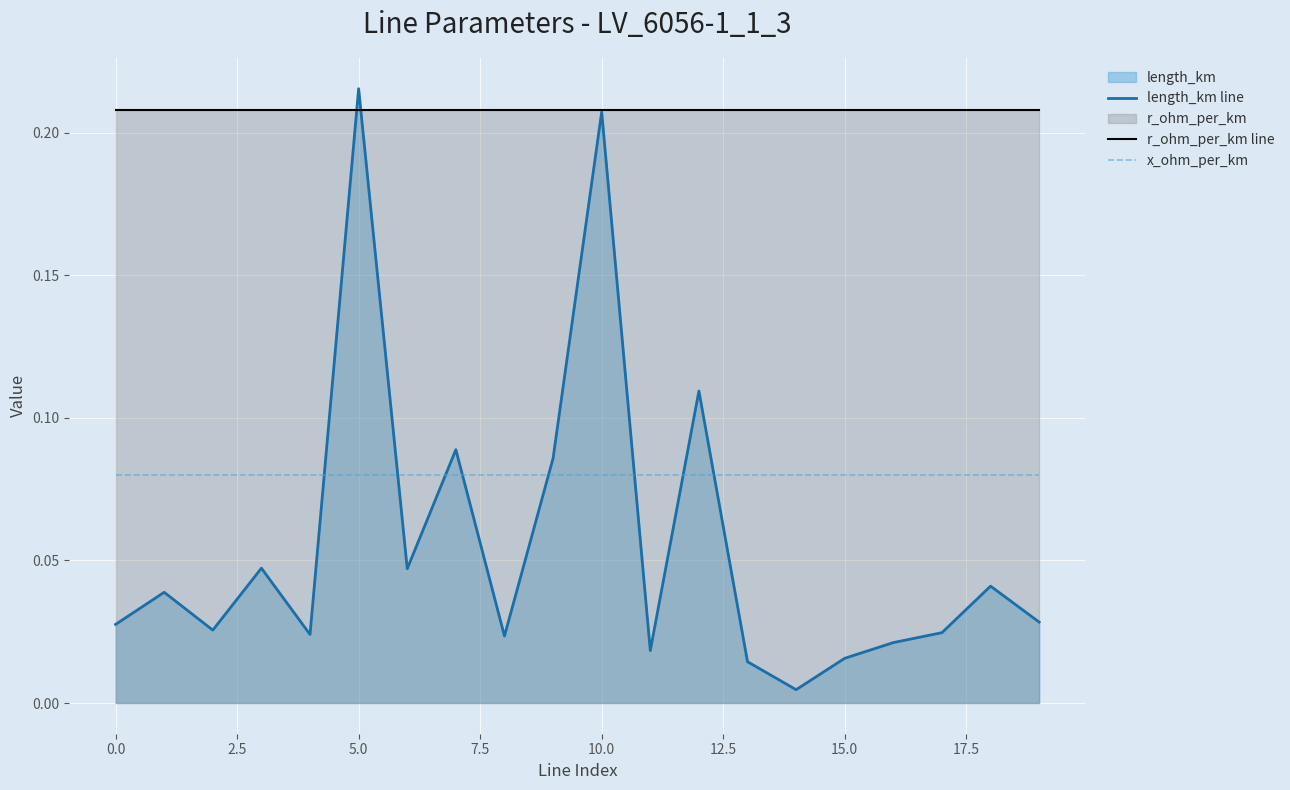

What is the greatest value displayed?

0.2